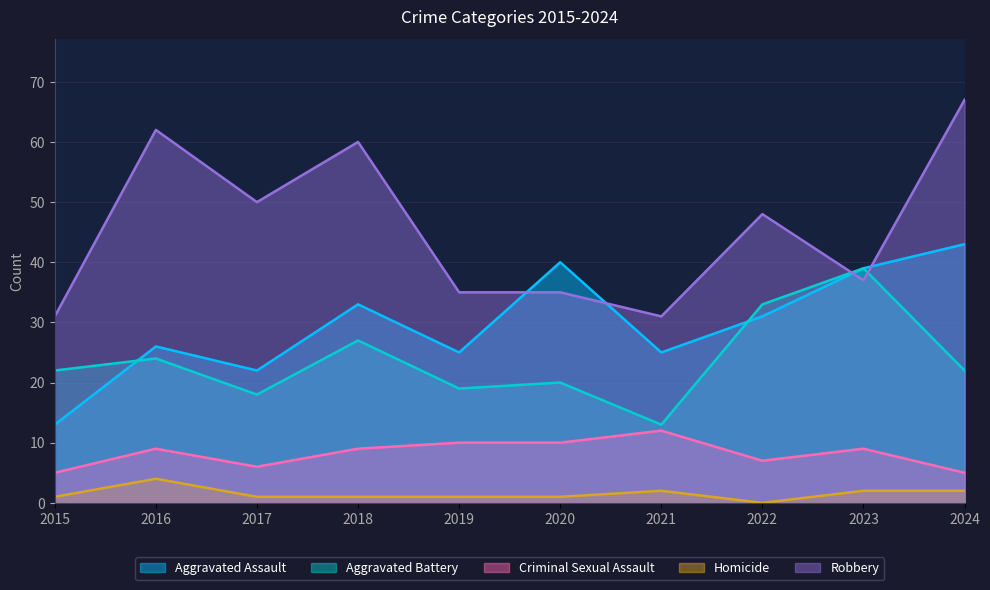

Between 2016 and 2018, which series saw the biggest shift?

Aggravated Assault